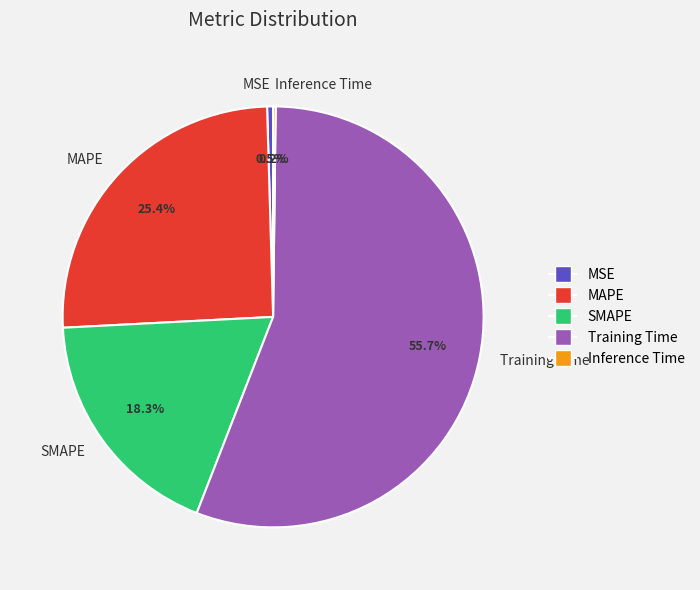

Between Training Time and MAPE, which is larger?

Training Time